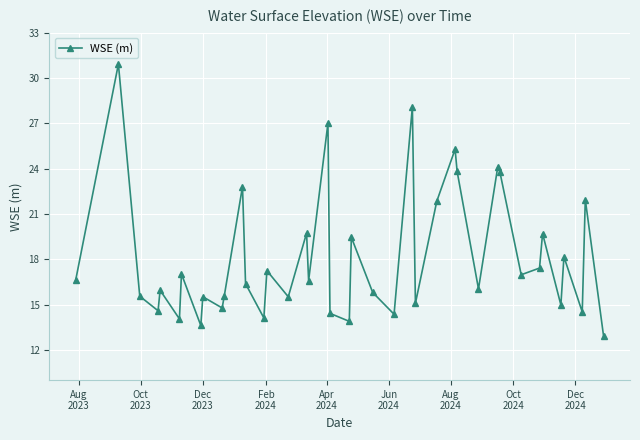

How many points are higher than both their immediate neighbors (excluding endpoints)?

15